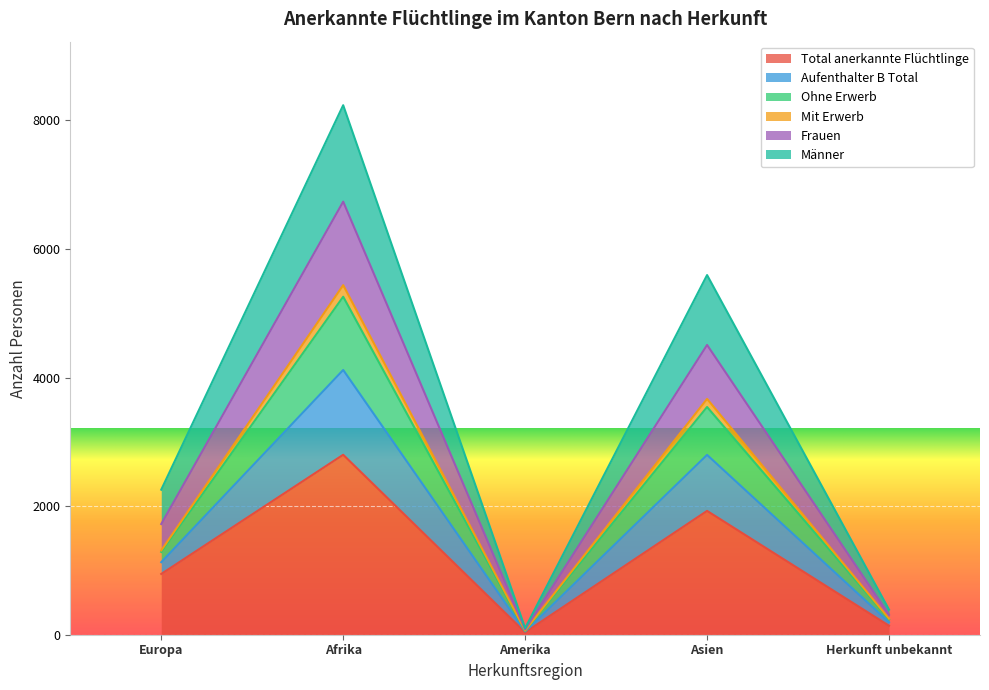

True or false: Total anerkannte Flüchtlinge and Männer cross at least once.

False